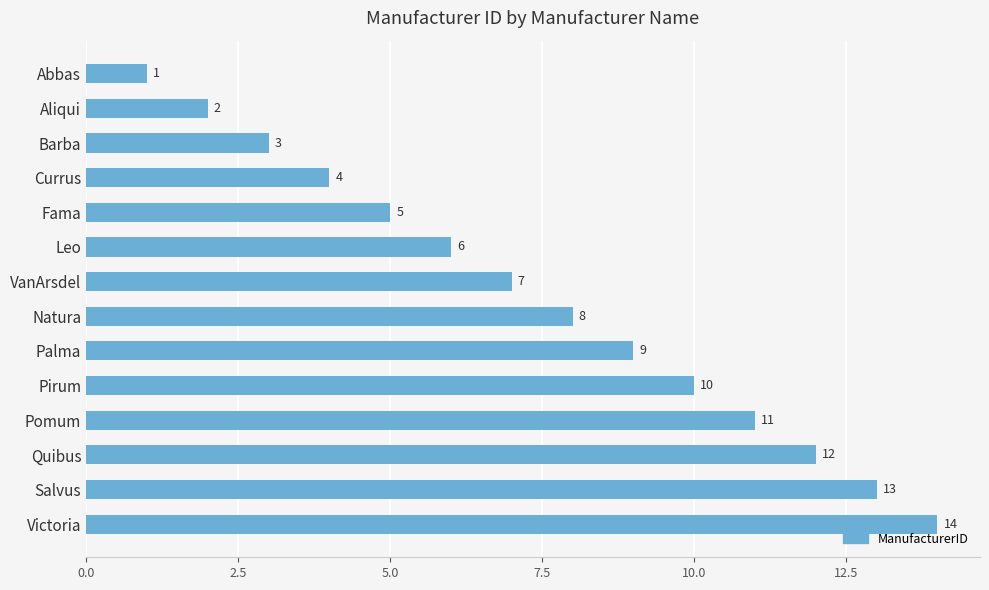

List the labels in order of value, largest first.

Victoria, Salvus, Quibus, Pomum, Pirum, Palma, Natura, VanArsdel, Leo, Fama, Currus, Barba, Aliqui, Abbas